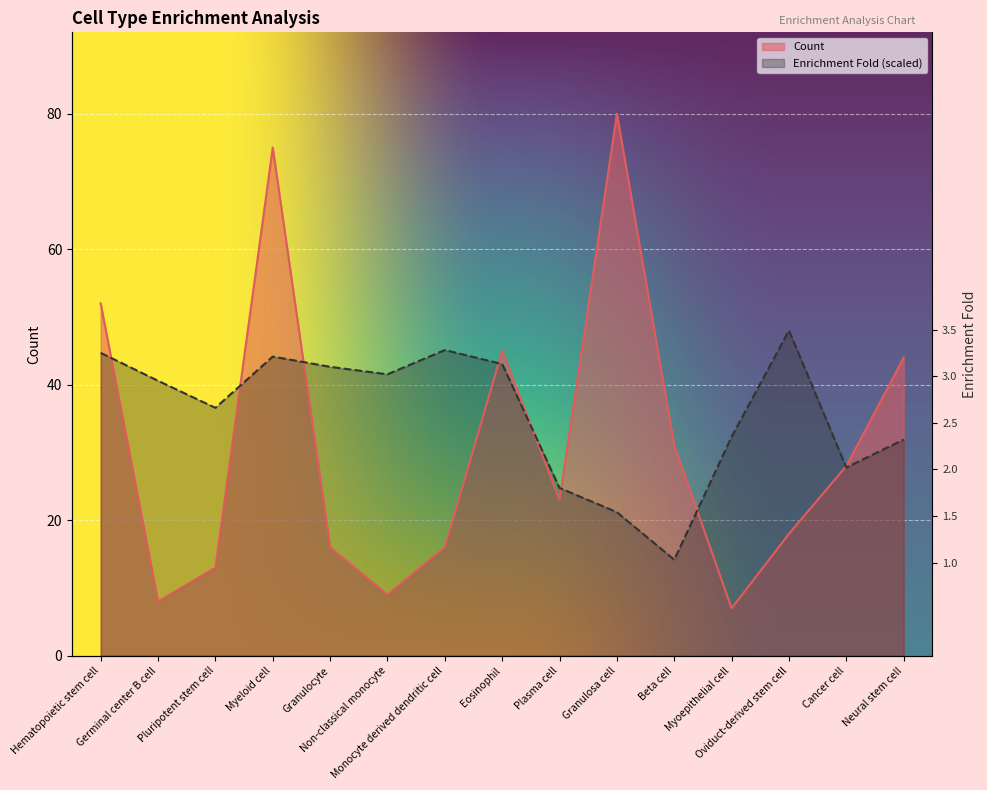

Rank the series by their maximum value, from highest to lowest.

Count, enrichment_fold